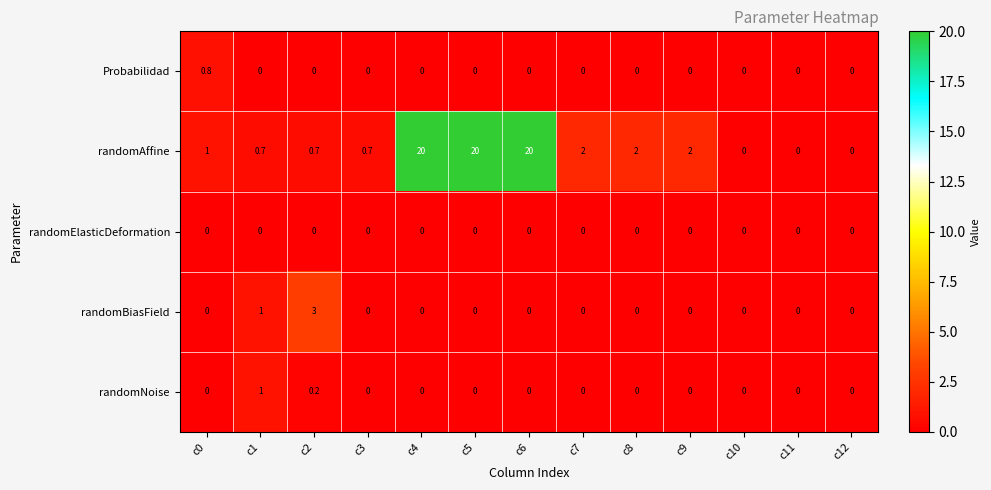

Is it true that Probabilidad equals 0.0 at c9?

True